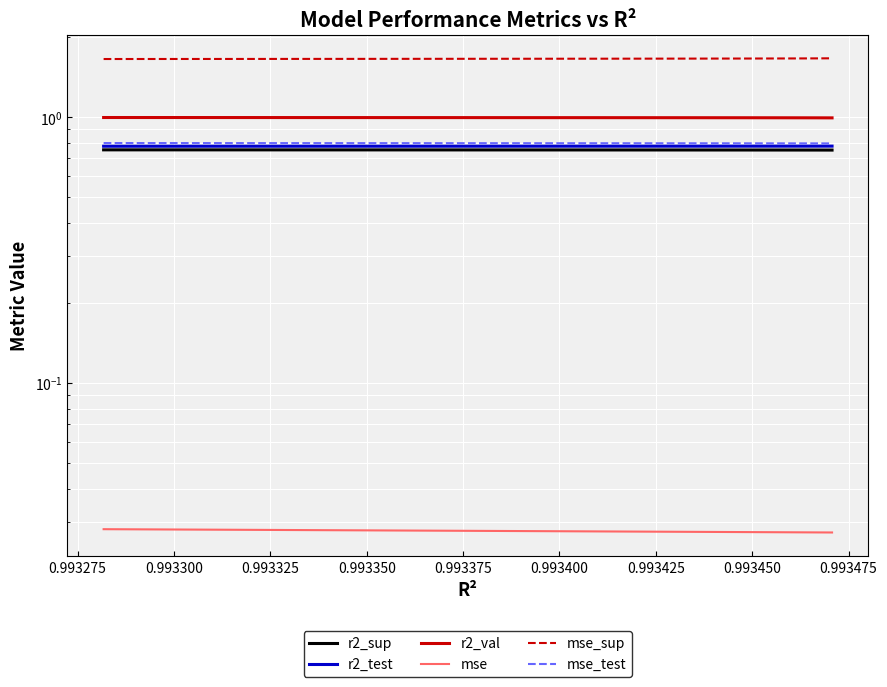

Which series has the largest range (max minus min)?

mse_sup